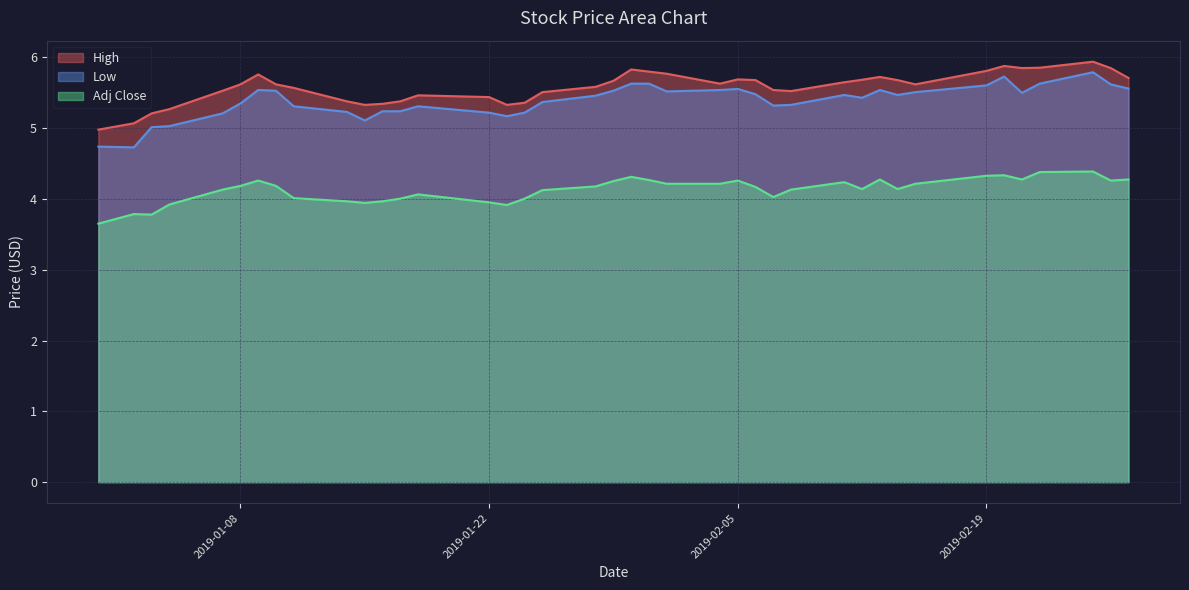

What is the total value across all series at 2019-01-08?

15.2